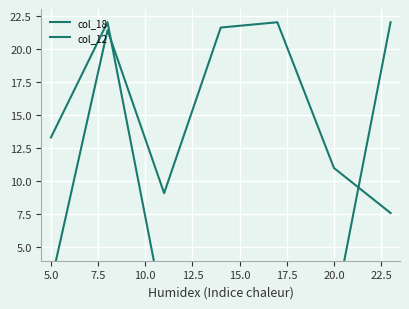

Count the col_12 values in the range 0 to 22.

7